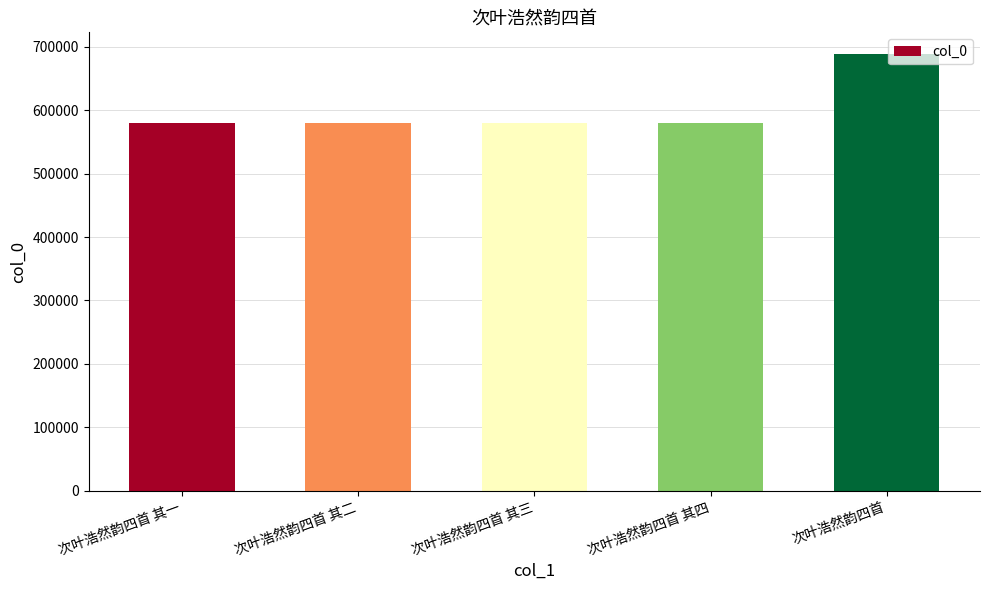

What is the greatest value displayed?

688324